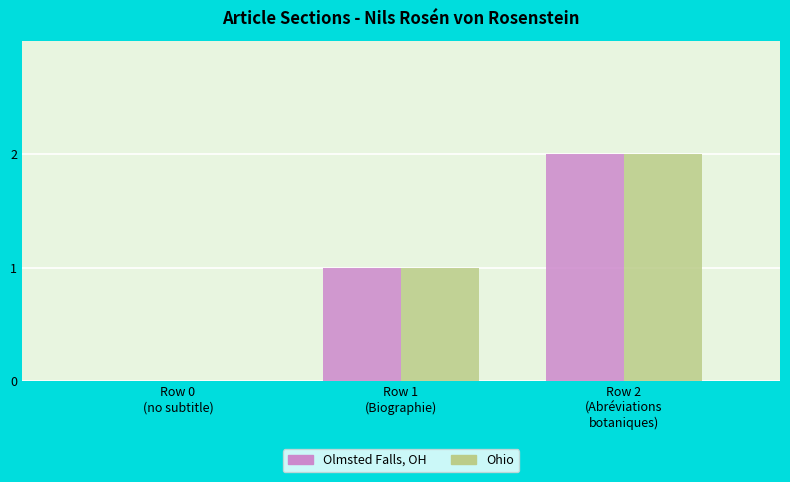

Reading right to left, what are all the values shown in this chart?

Olmsted Falls, OH: Row 2
(Abréviations
botaniques)=2	Row 1
(Biographie)=1	Row 0
(no subtitle)=0
Ohio: Row 2
(Abréviations
botaniques)=2	Row 1
(Biographie)=1	Row 0
(no subtitle)=0